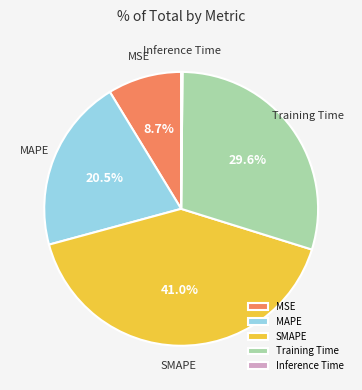

Is it true that MSE is 22% of the pie?

False